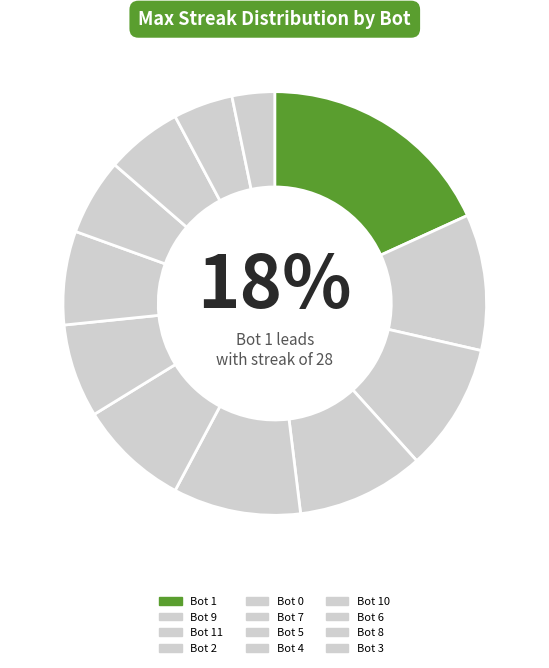

Rank the categories by value from highest to lowest.

Bot 1, Bot 9, Bot 11, Bot 2, Bot 0, Bot 7, Bot 5, Bot 4, Bot 10, Bot 6, Bot 8, Bot 3